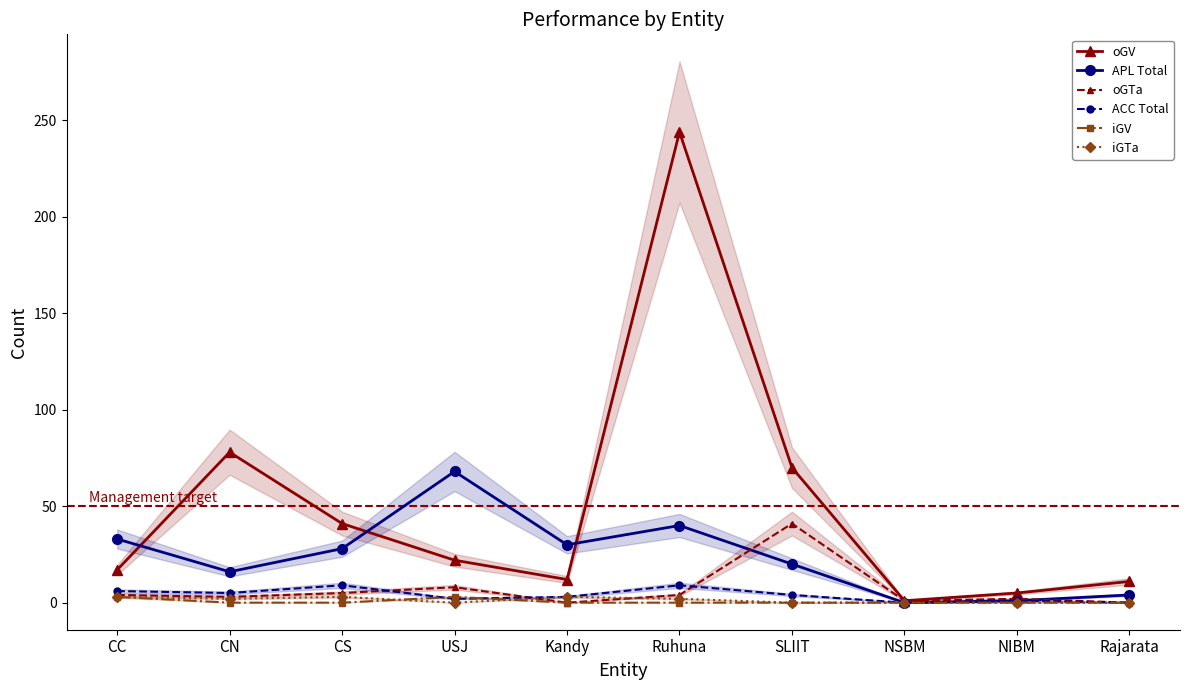

What is the total value across all series at CC?

66